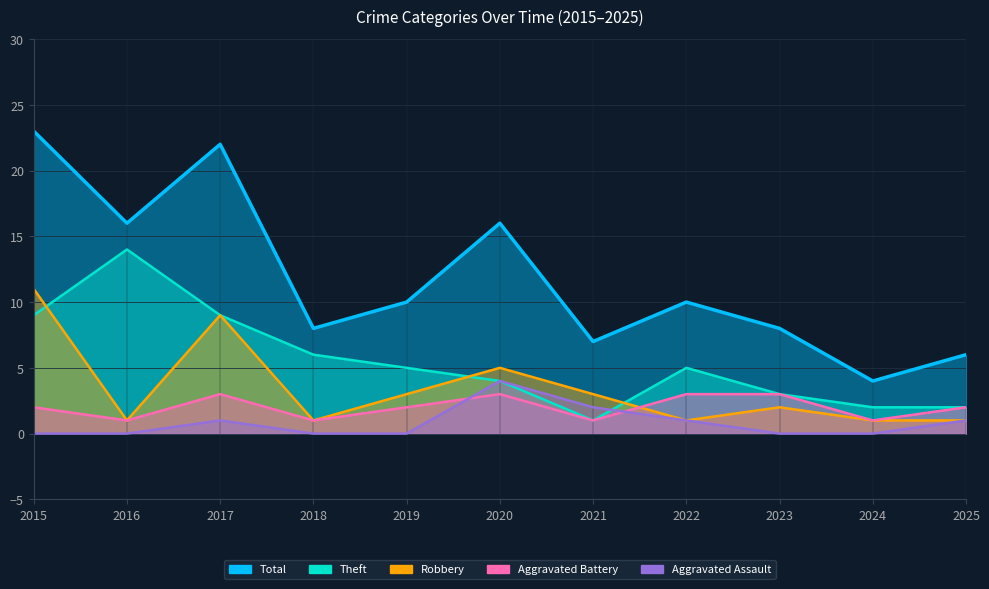

How many distinct data groups are displayed?

5